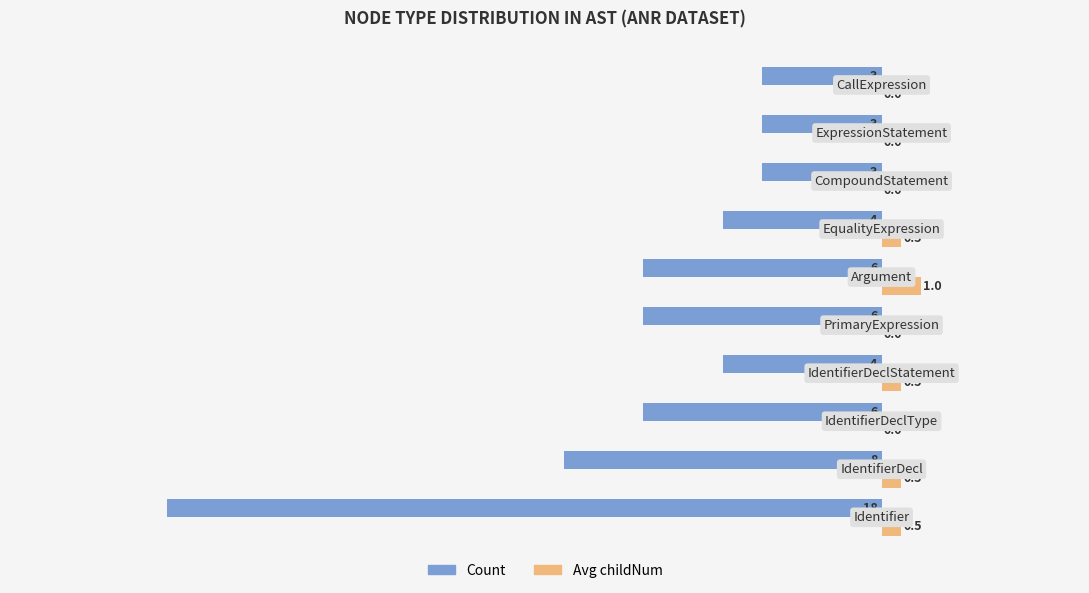

What is the greatest value displayed?

1.0